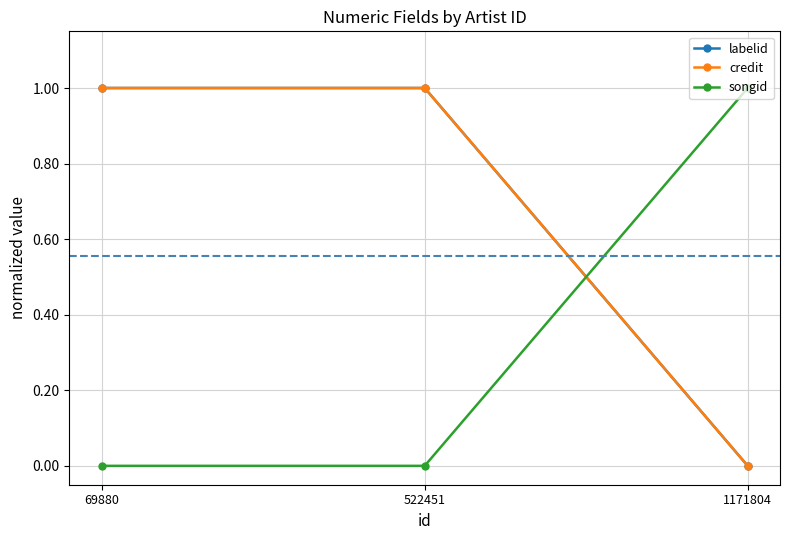

At which label is songid closest to 0?

69880